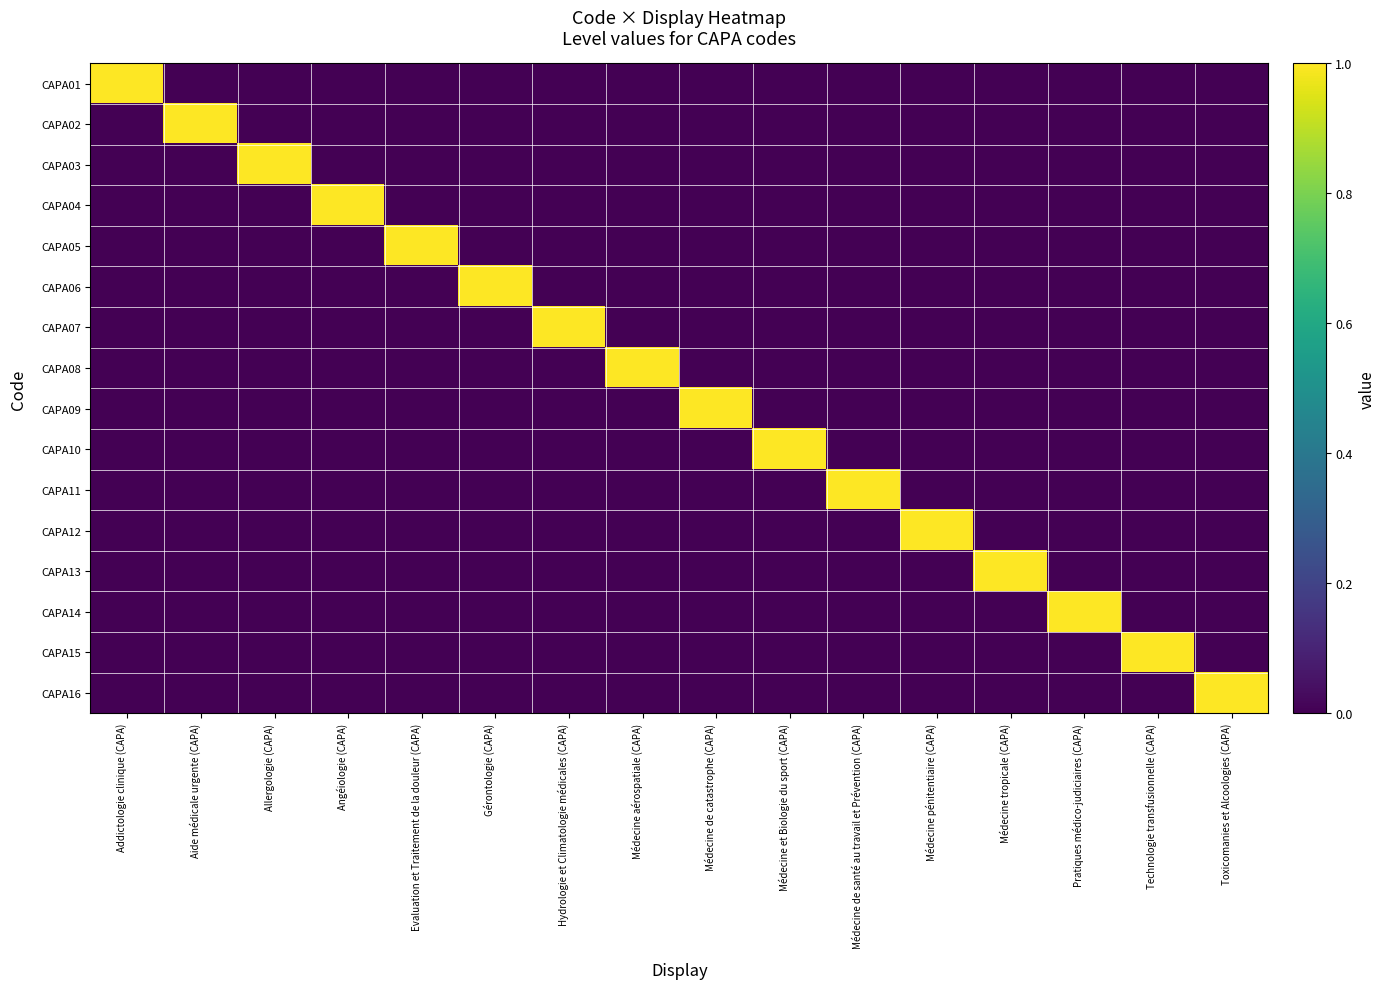

What is the maximum value shown in the chart?

1